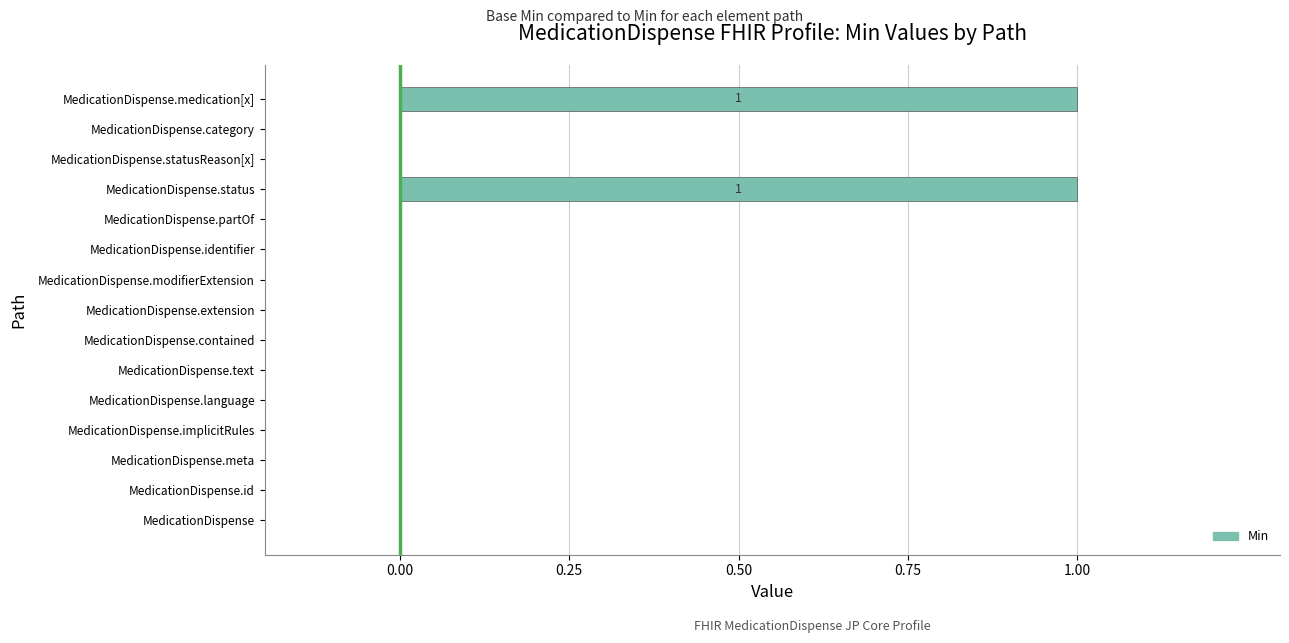

The chart shows a value of 0 at MedicationDispense.id. True or false?

True